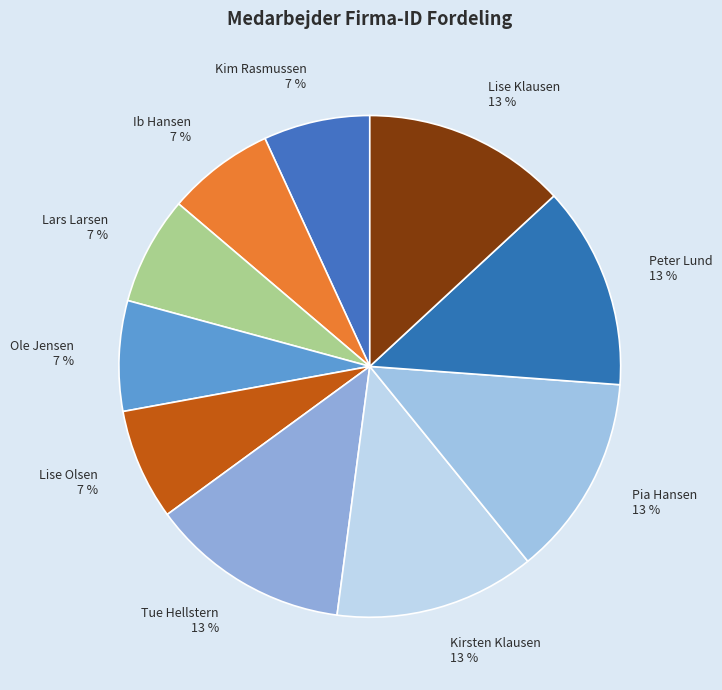

Which has a higher value, Kirsten Klausen or Kim Rasmussen?

Kirsten Klausen